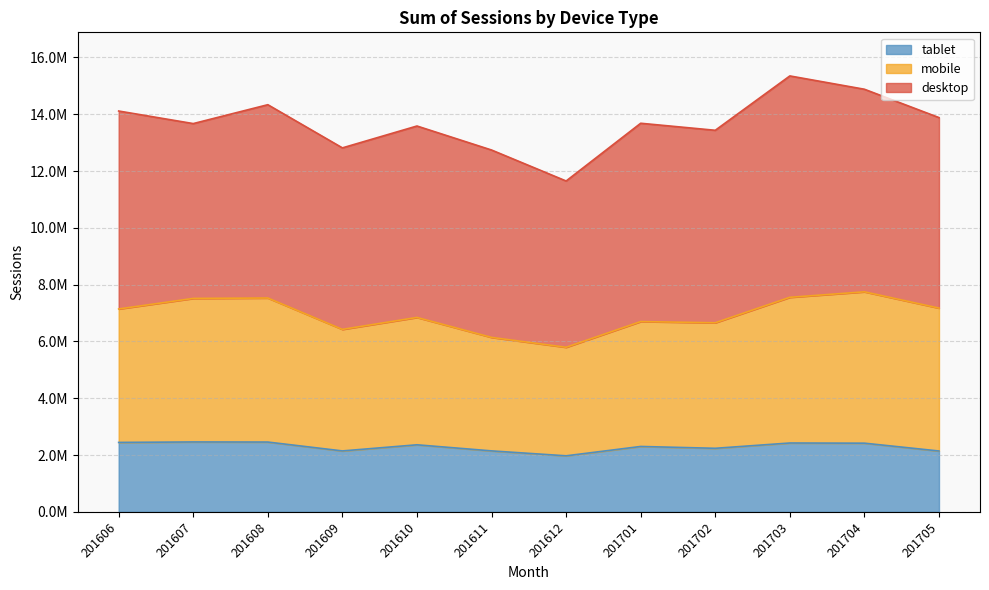

Where is the first local maximum for mobile?

201608